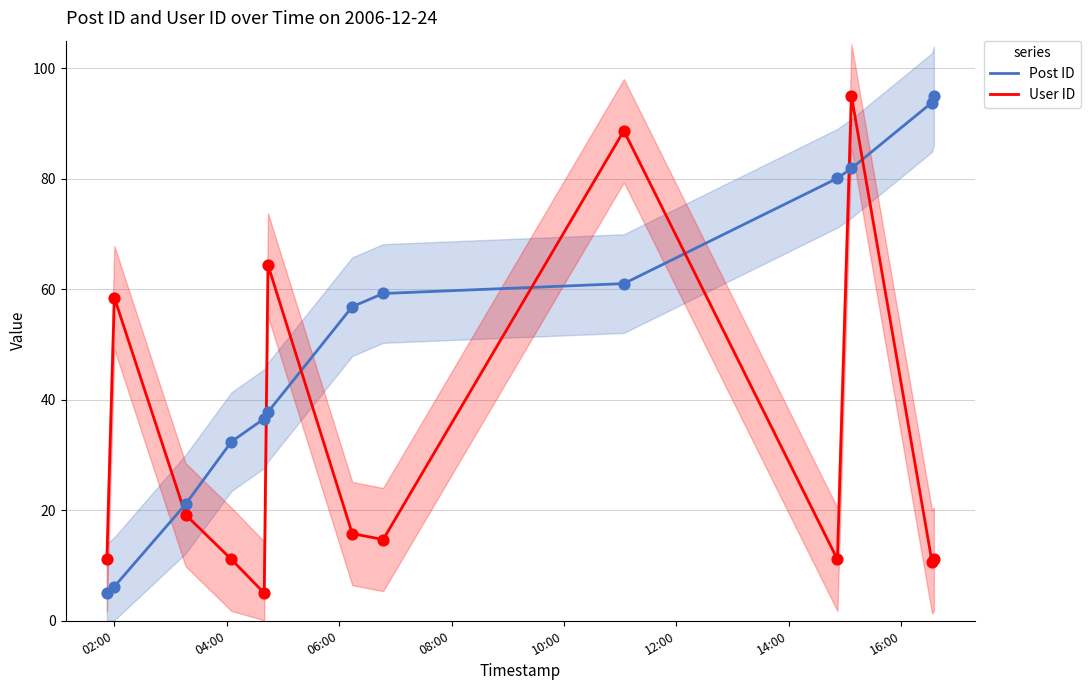

How many intersections are there between Post ID and User ID?

7